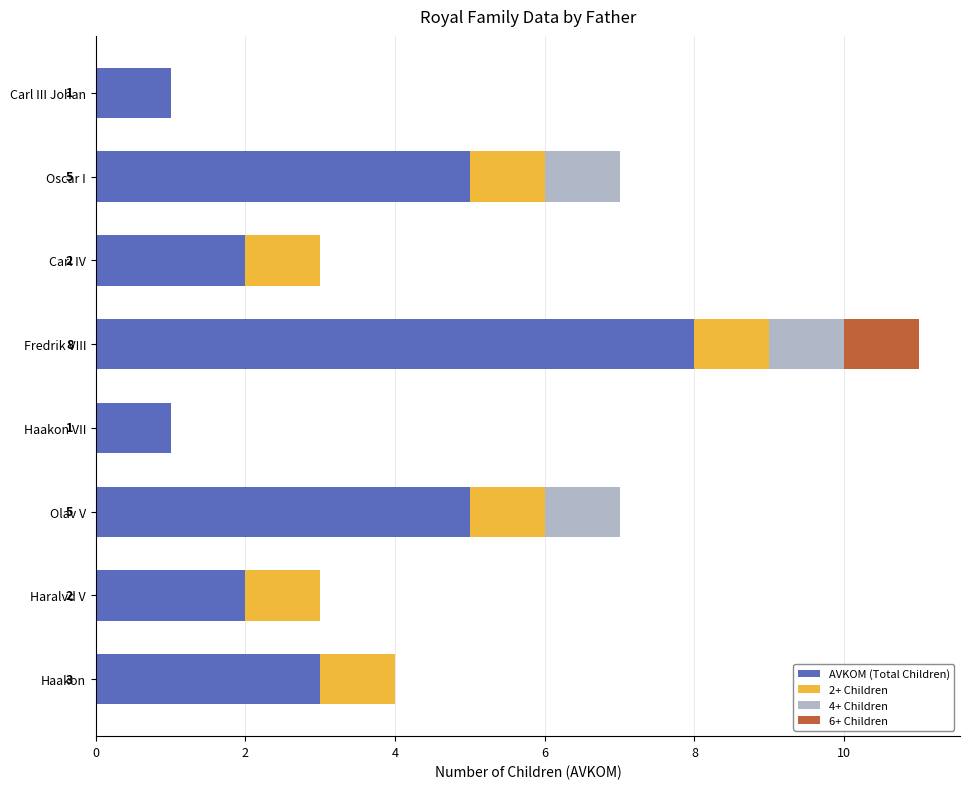

The value of AVKOM (Total Children) at Oscar I is 5. True or false?

True